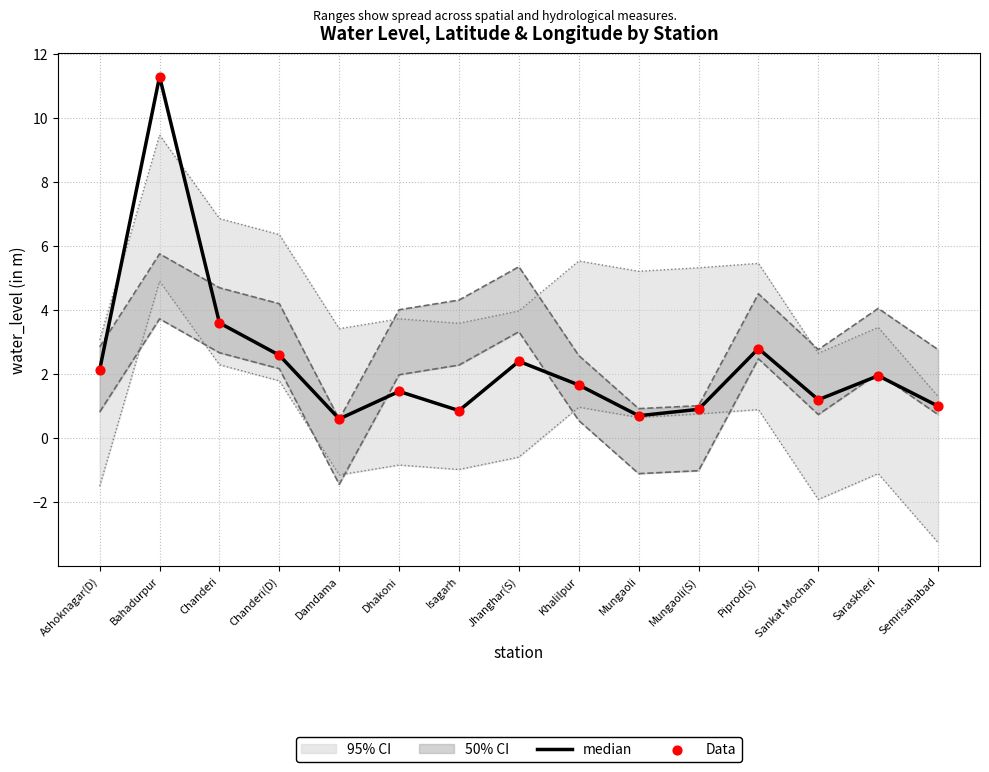

Which series has the largest total across all categories?

median